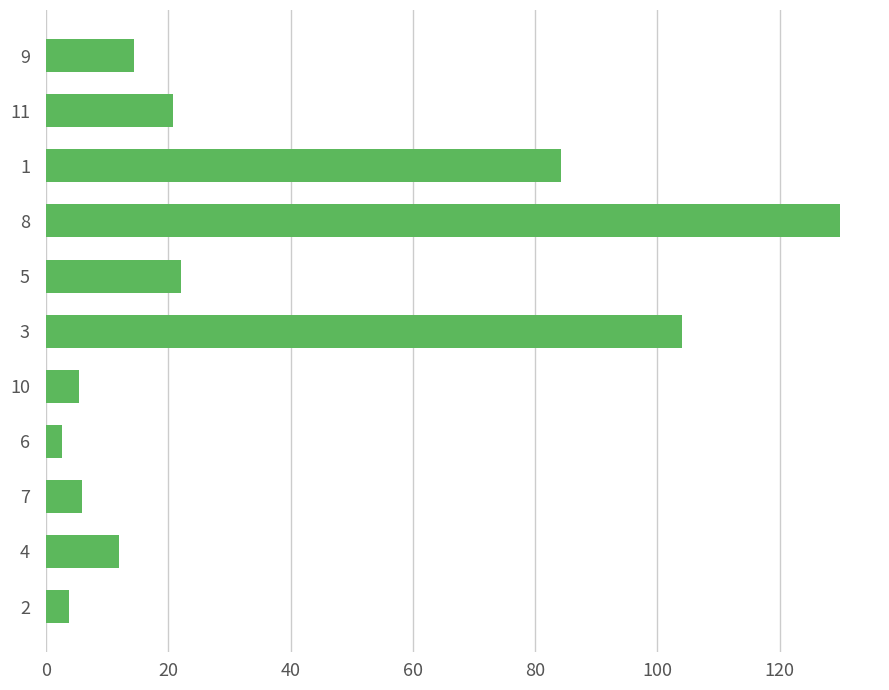

True or false: the data shows 104.0 at 3.

True